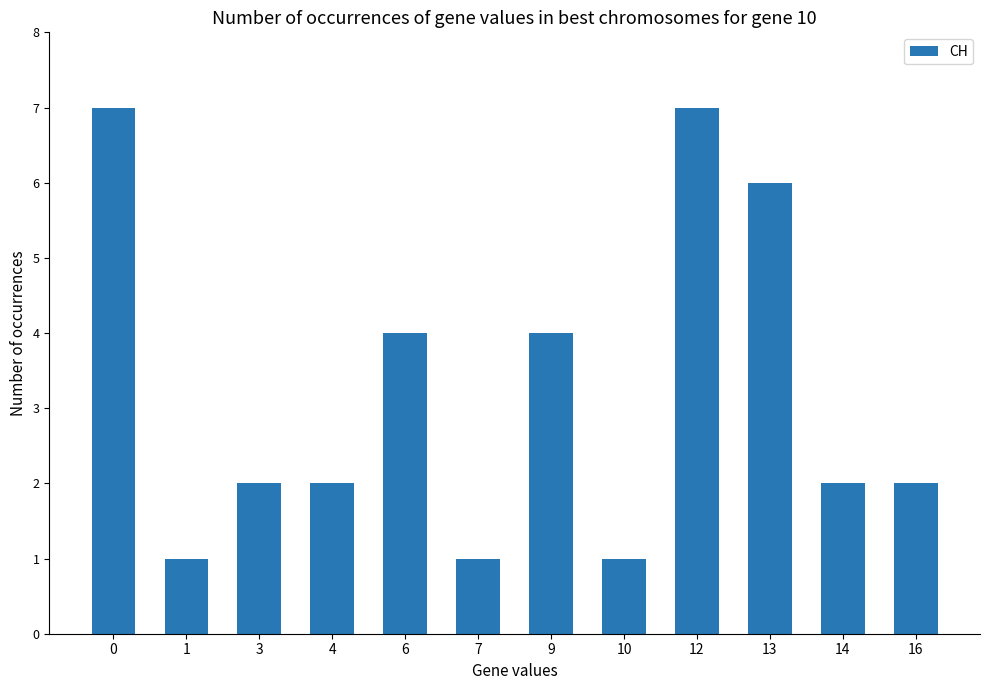

What is the minimum value shown in the chart?

1